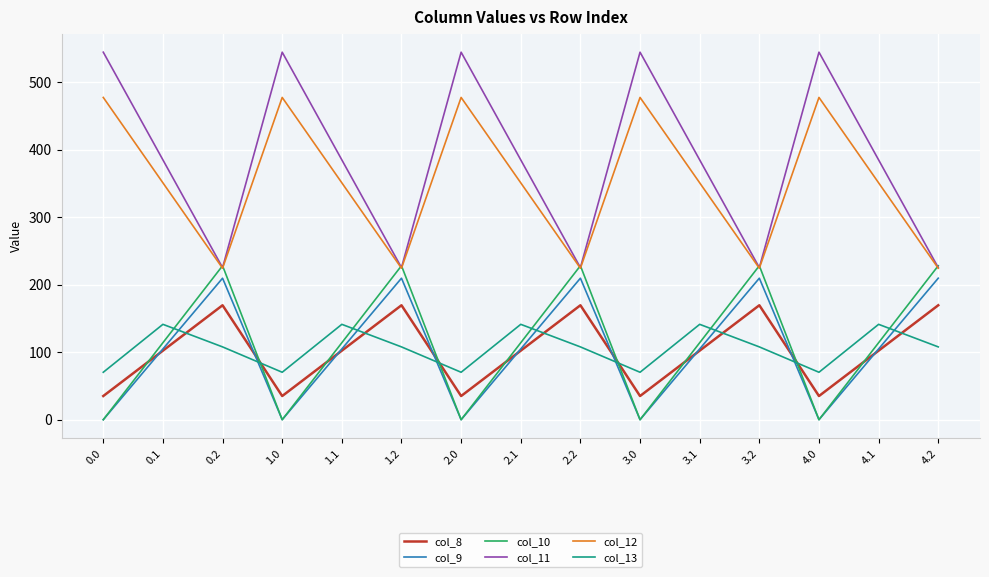

True or false: col_9 has more than 1 interior local peaks.

True